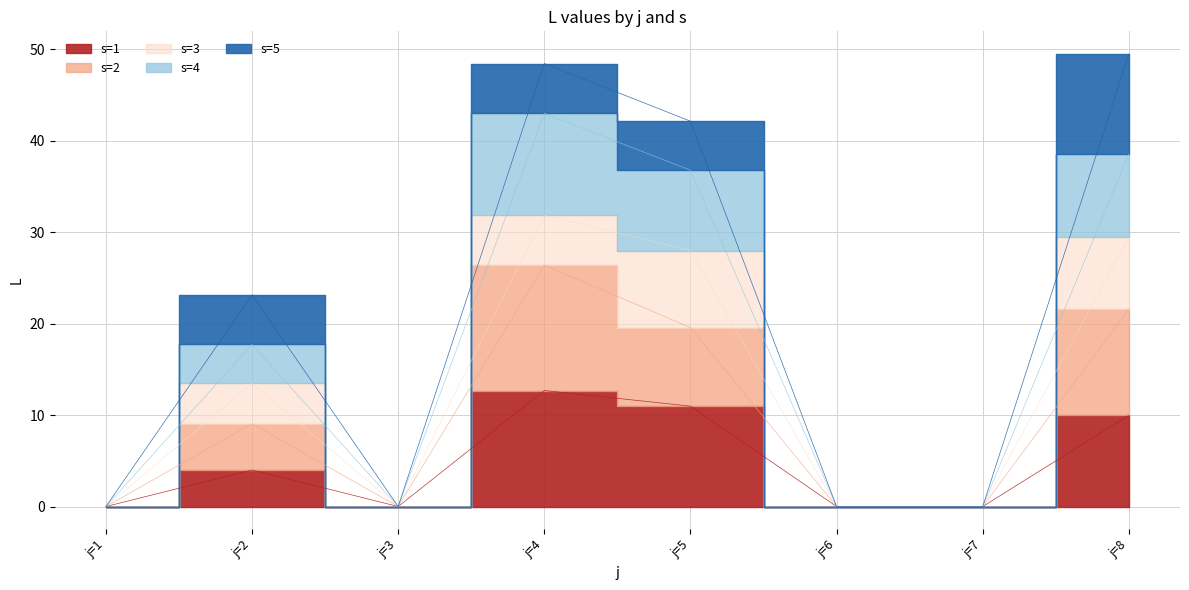

True or false: s=2 and s=1 intersect in this chart.

False